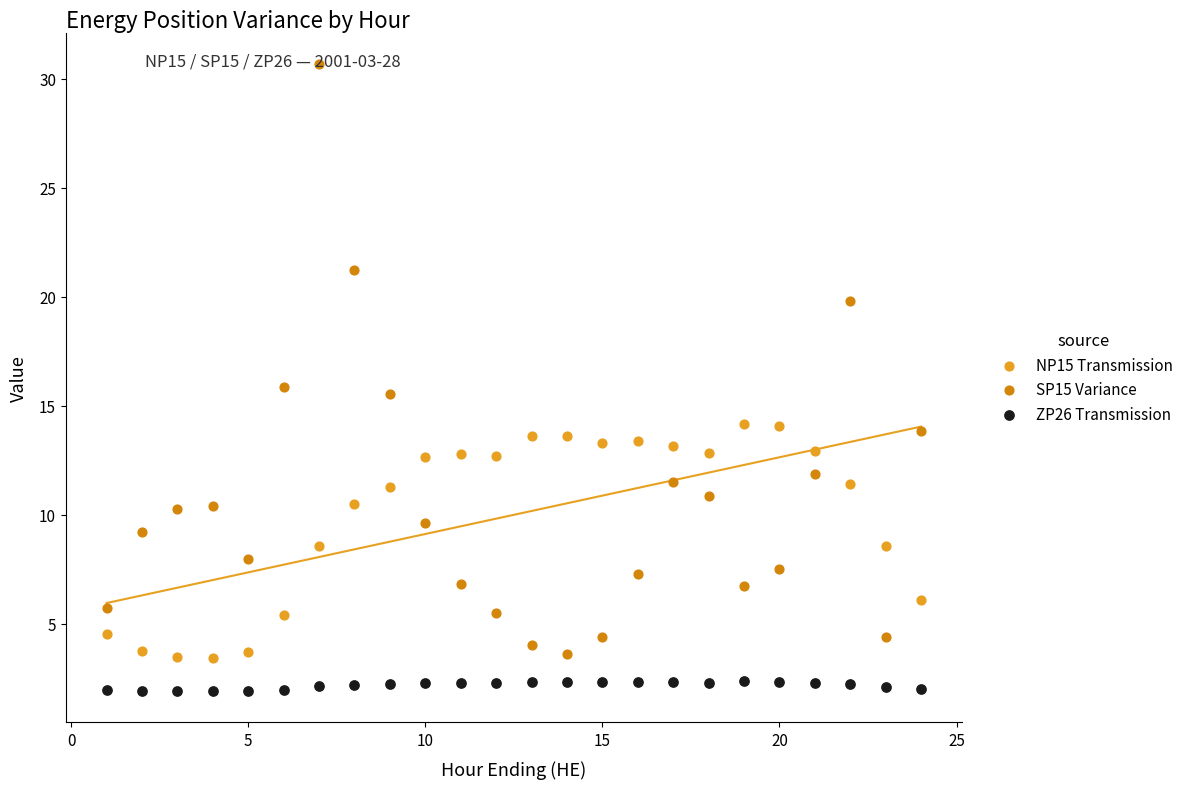

Which series contains the lowest Y value?

ZP26 Transmission